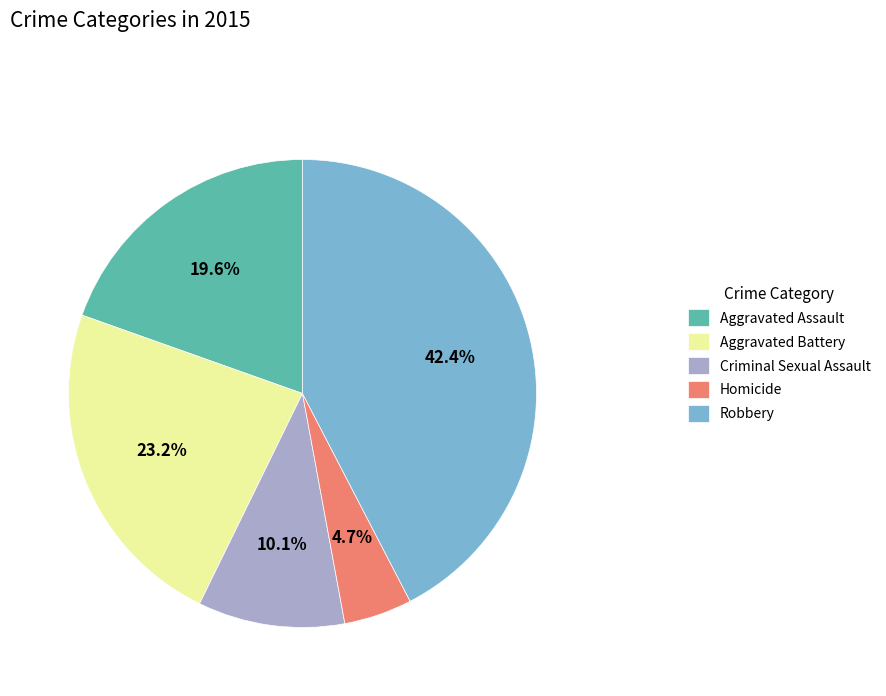

What is the ratio of the value at Aggravated Assault to the value at Robbery?

0.5